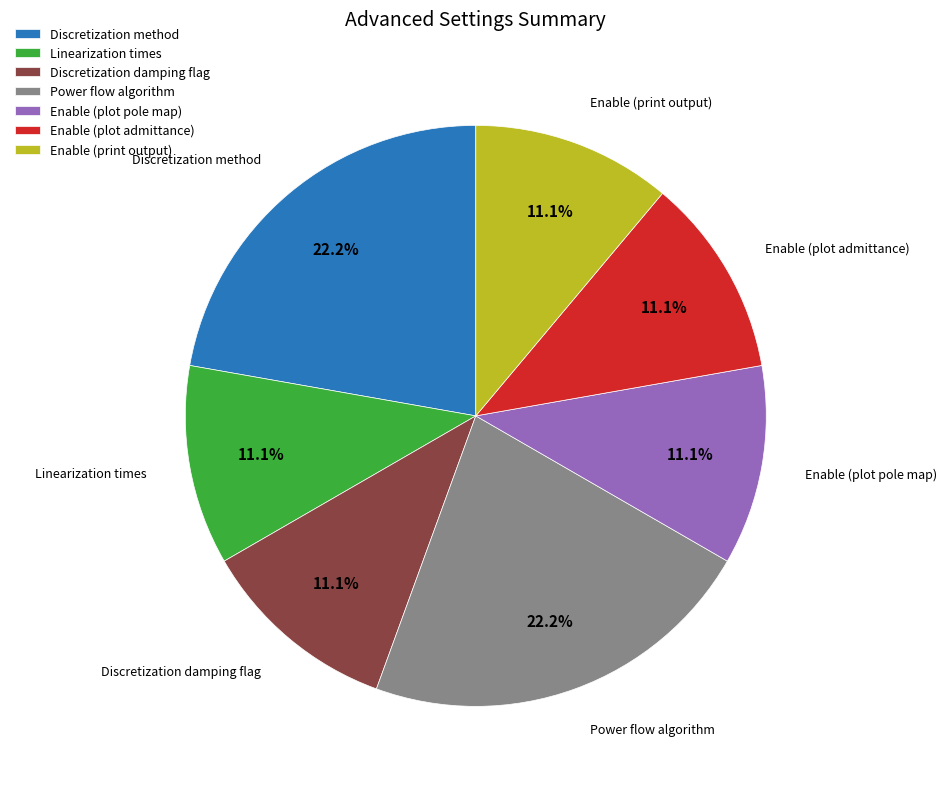

To the nearest percent, what is the difference between the largest and smallest slice percentages?

11%